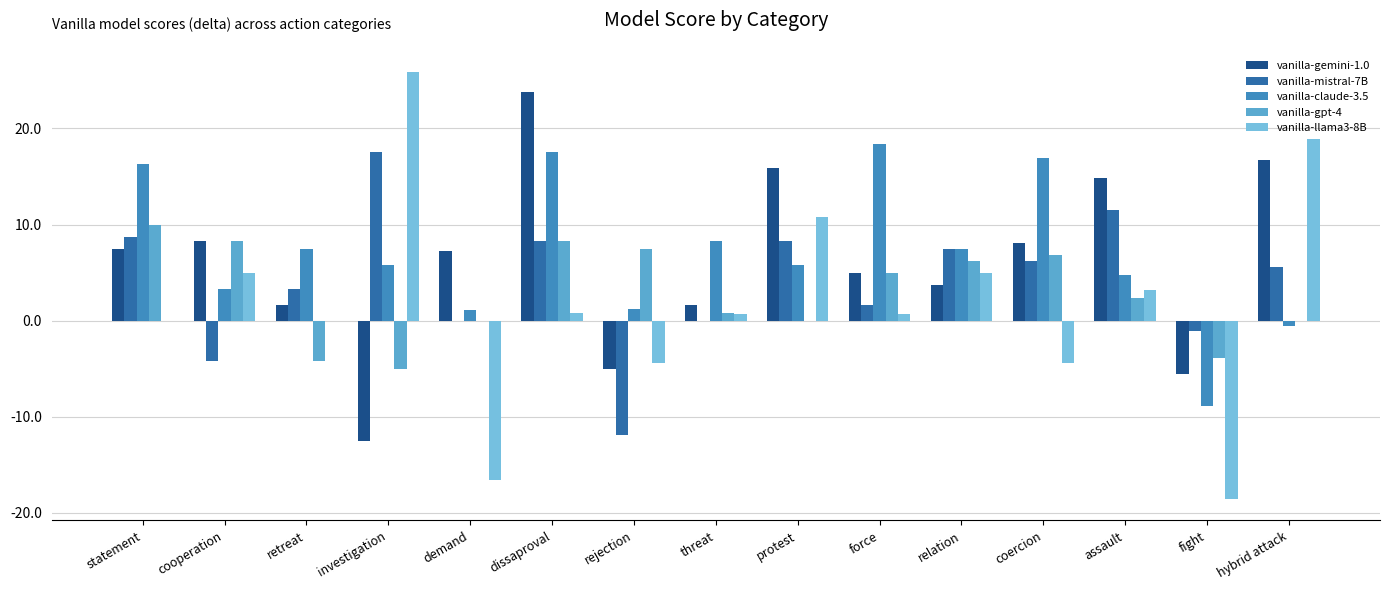

At which label is vanilla-gemini-1.0 closest to 5?

force